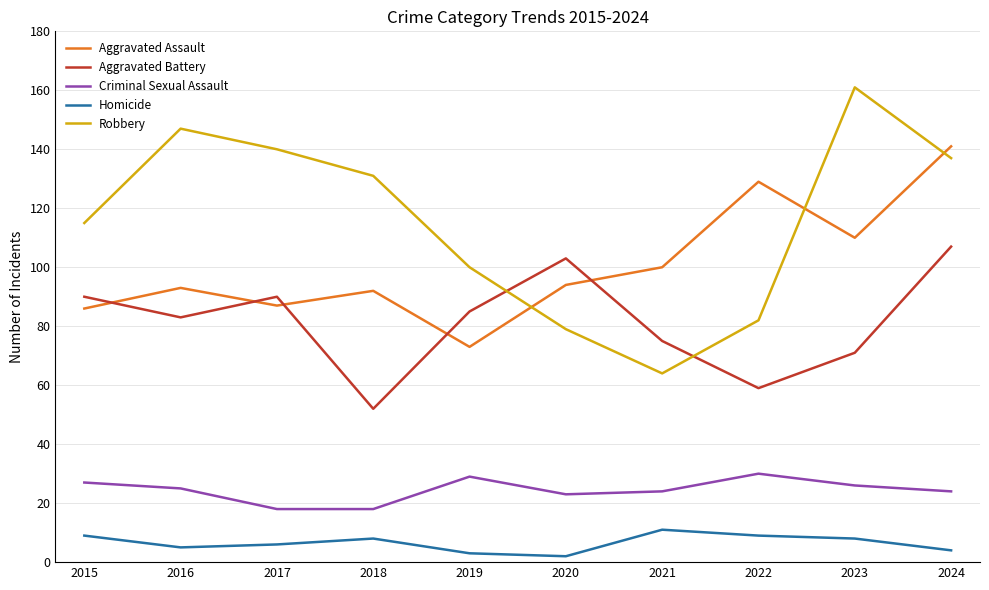

The Aggravated Battery series shows 103 at 2020. True or false?

True